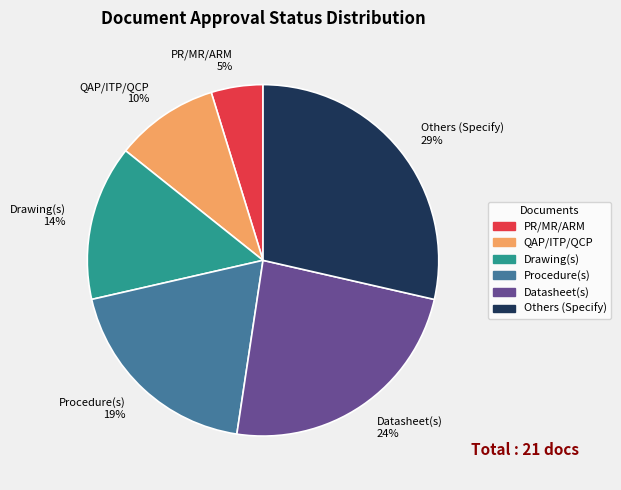

Which slice is the largest?

Others (Specify)